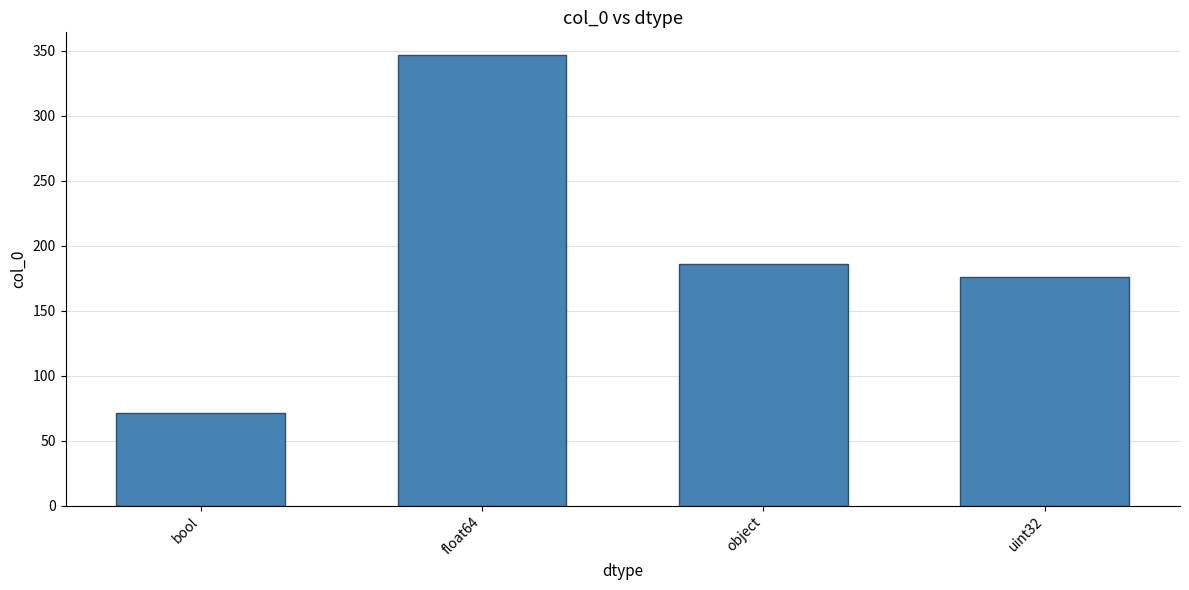

Which label corresponds to the smallest value in the chart?

bool